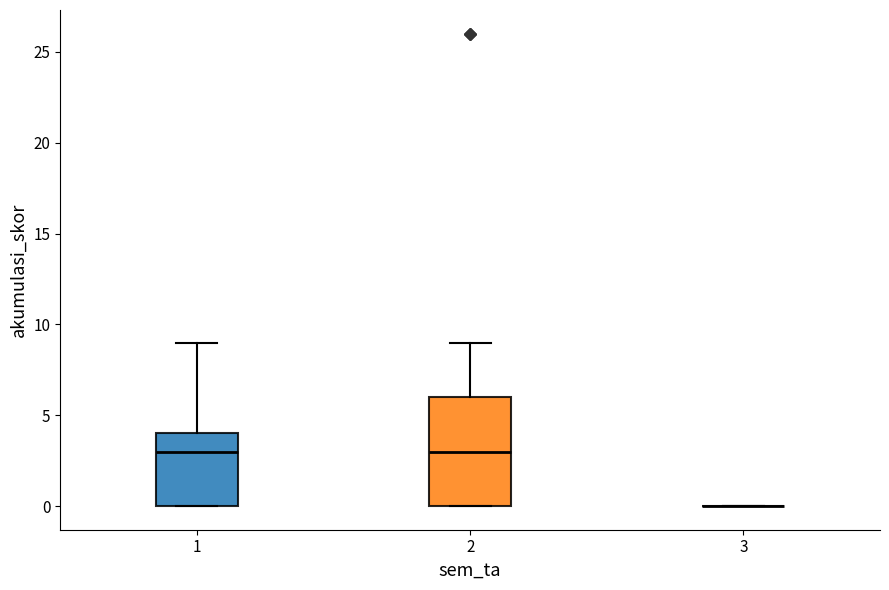

Where is the upper edge of the box at x = 1 on the y-axis? The values are not printed on the chart, so give them approximately, as read against the axis.

4